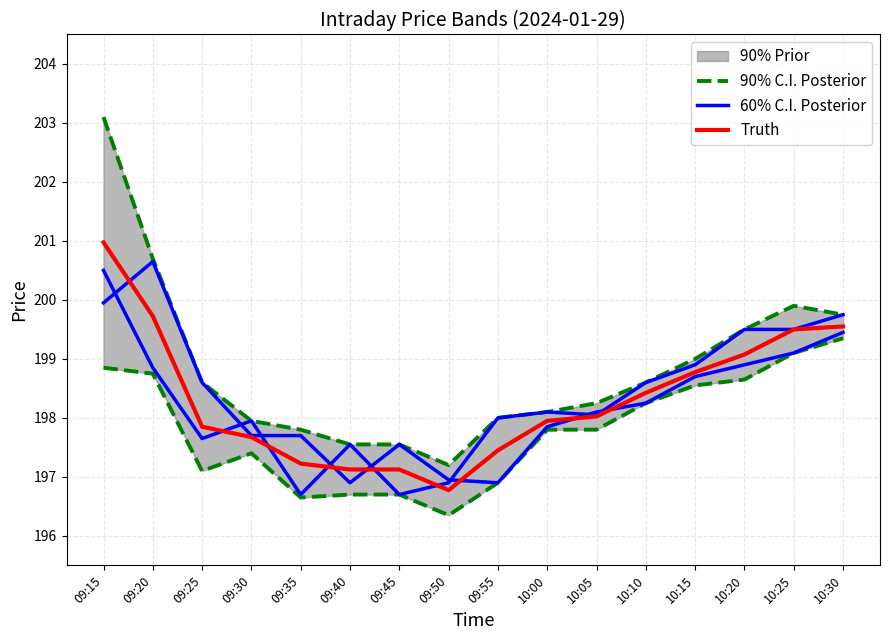

True or false: 60% C.I. Posterior and 90% C.I. Posterior intersect in this chart.

False